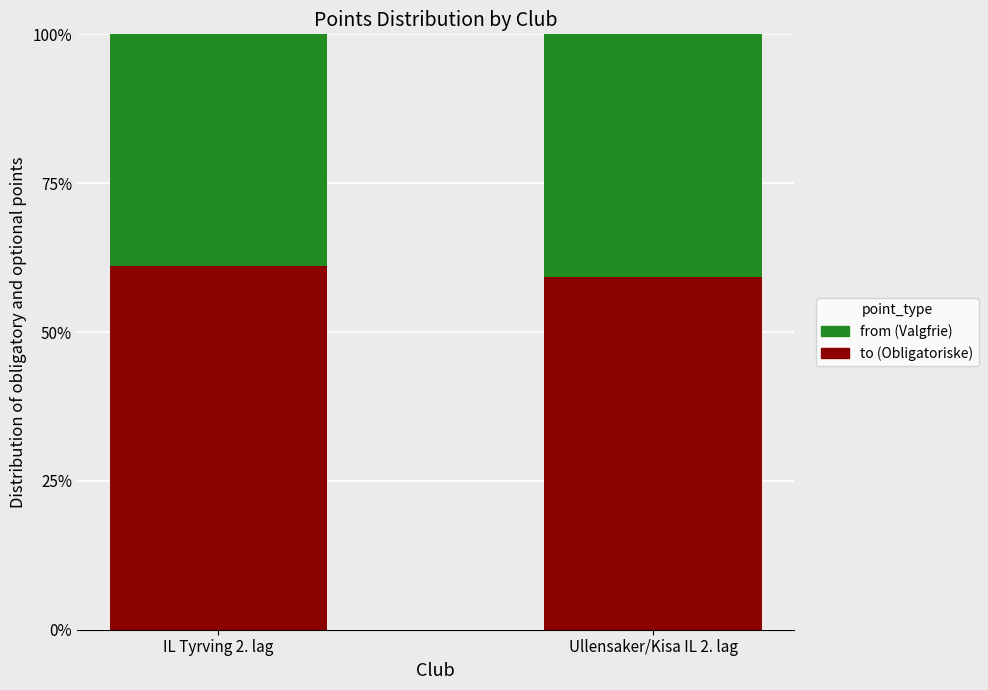

Reading left to right, transcribe the values for to.

IL Tyrving 2. lag=61.0	Ullensaker/Kisa IL 2. lag=59.2